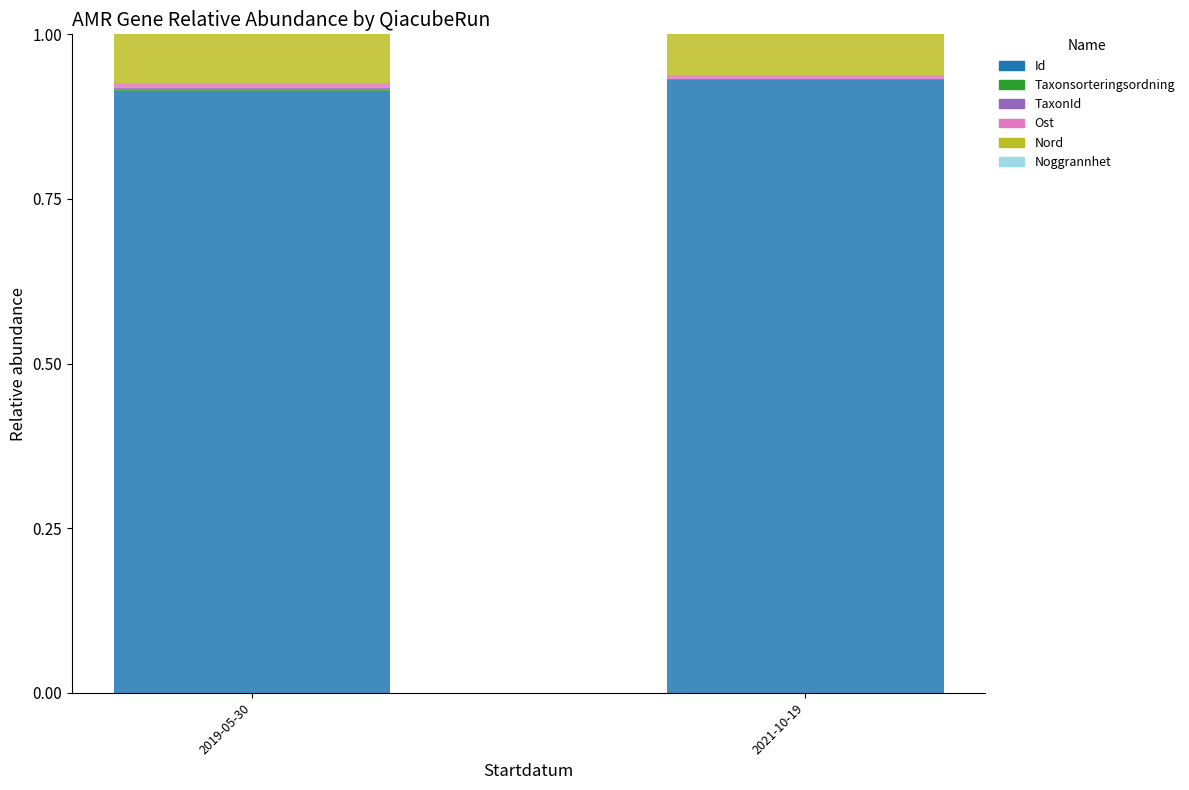

What is the sum of all Id values?

1.8